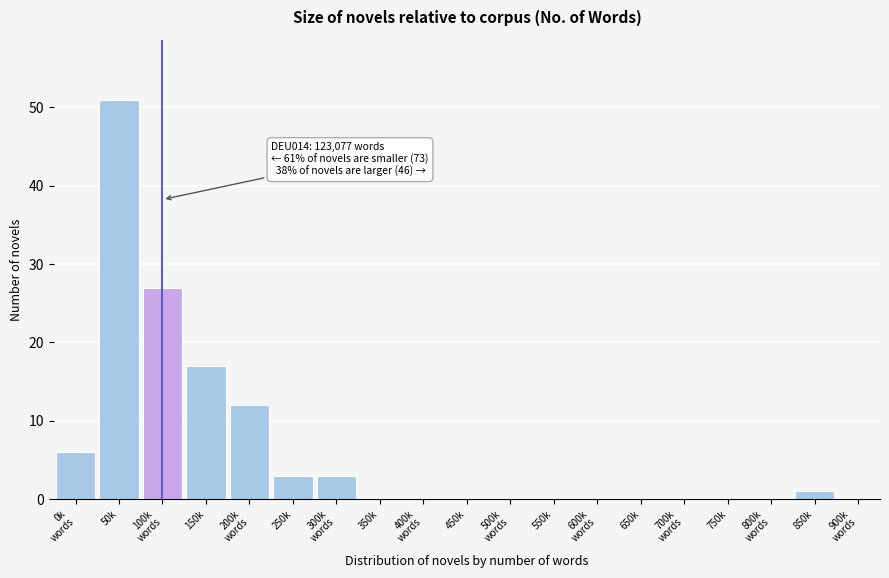

Is it true that the value at 250k is 3?

True